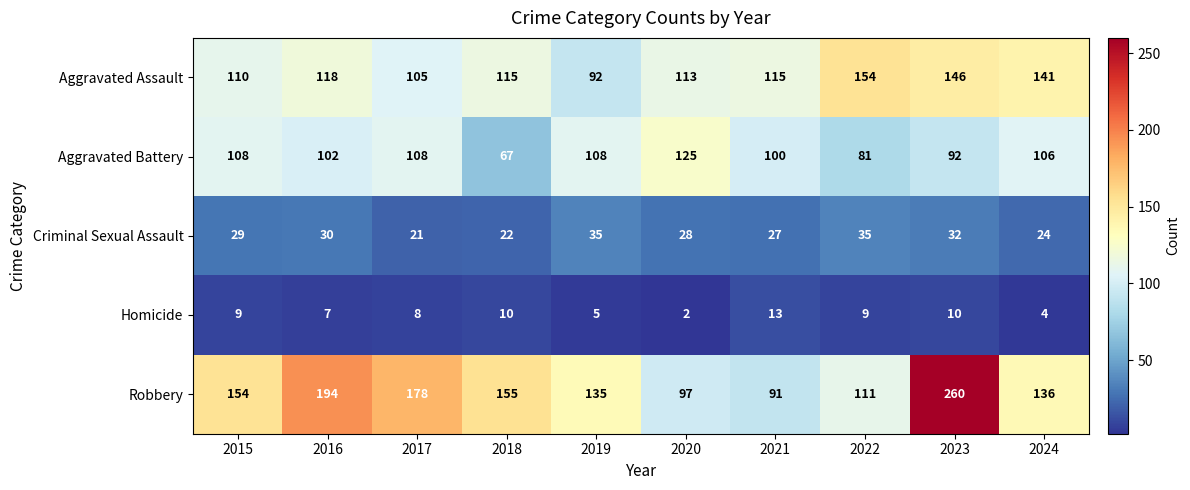

At how many categories does at least one series exceed 29?

10